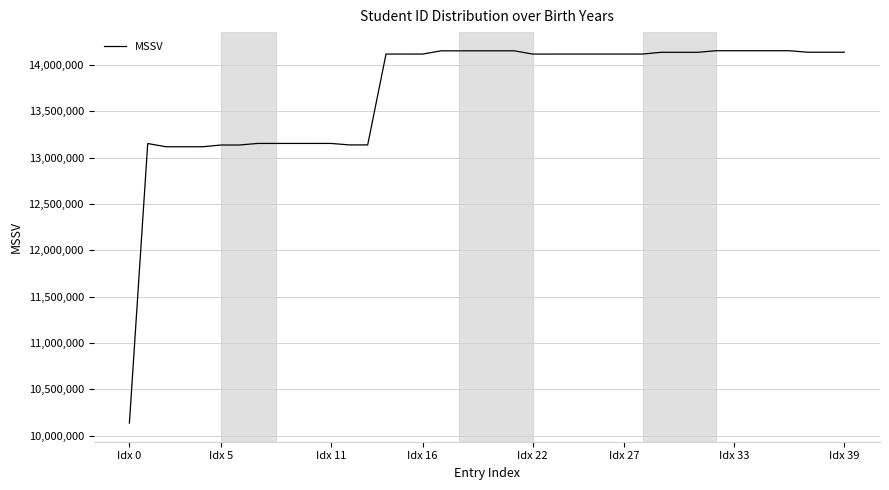

Does the chart have visible grid lines?

Yes